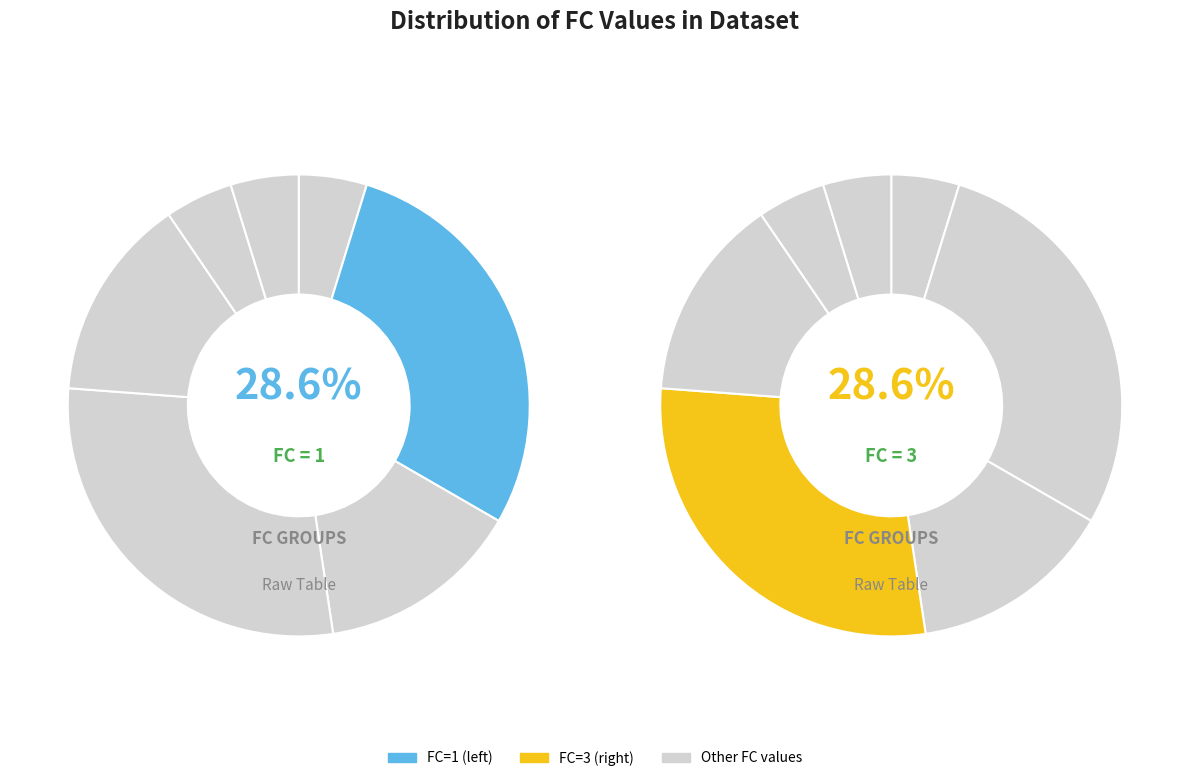

To the nearest percent, what portion does 4 represent?

14%